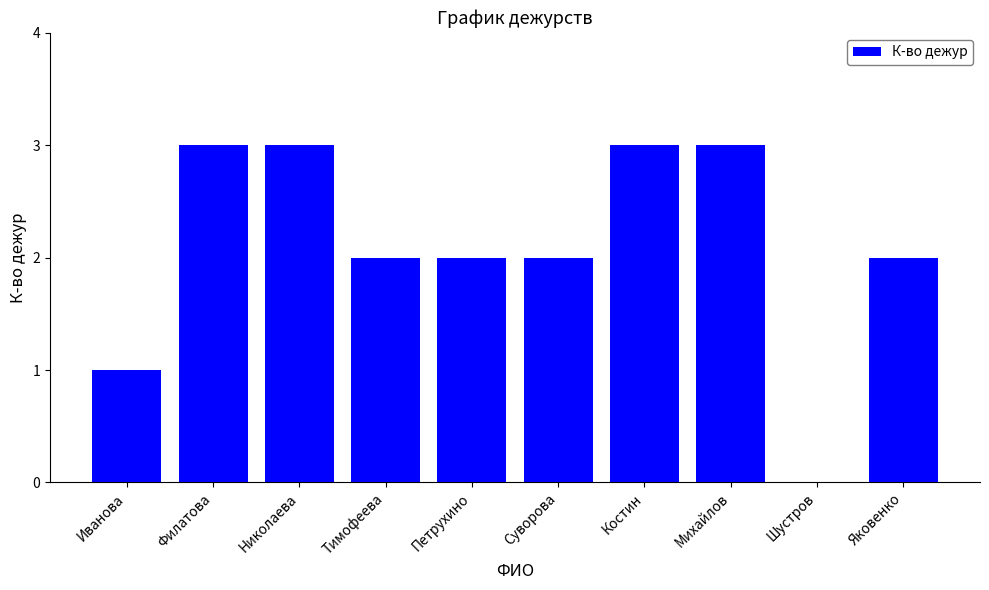

What is the sum of all values?

21